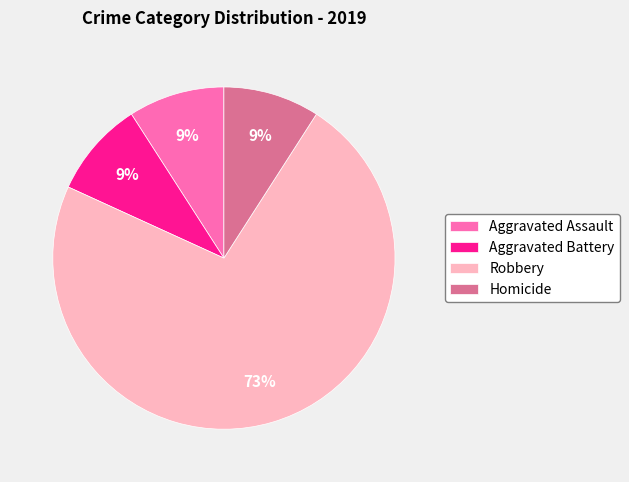

What percentage is the Aggravated Battery slice, to the nearest percent?

9%